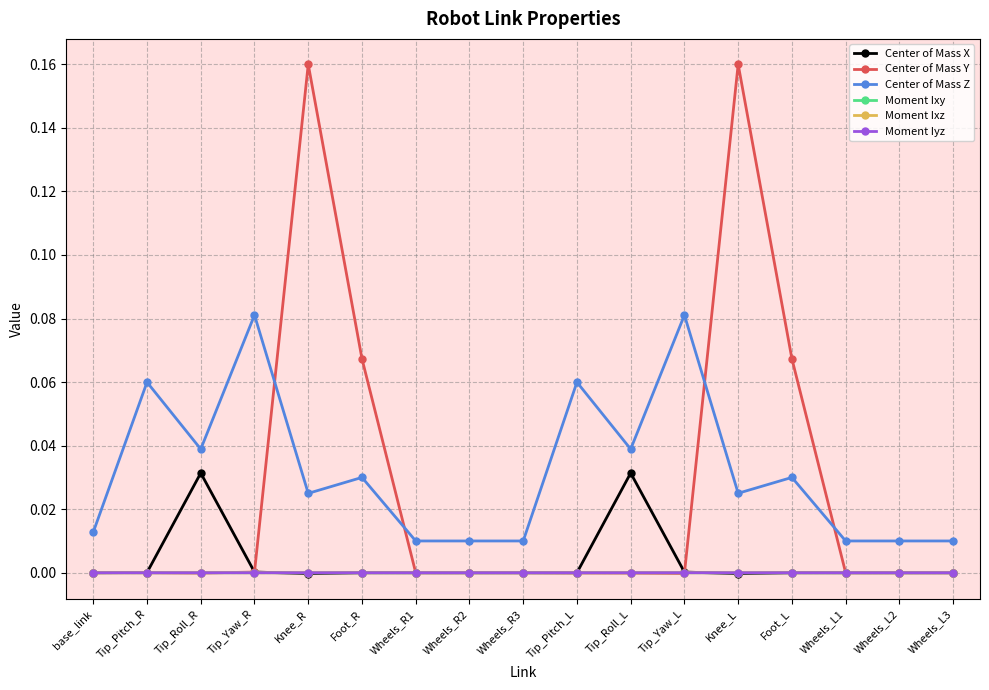

True or false: Center of Mass Z and Moment Iyz cross at least once.

False